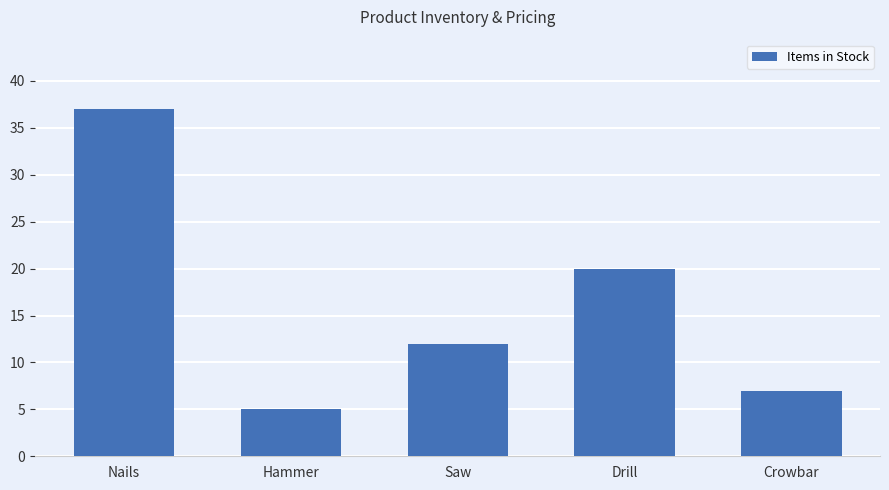

What is the minimum value shown in the chart?

5